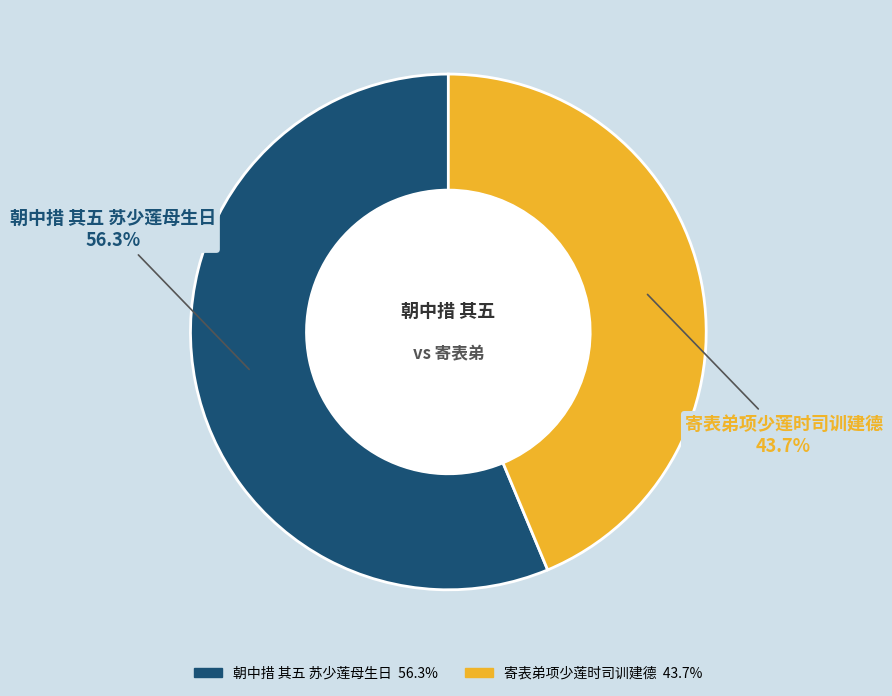

Which slice is the smallest?

寄表弟项少莲时司训建德